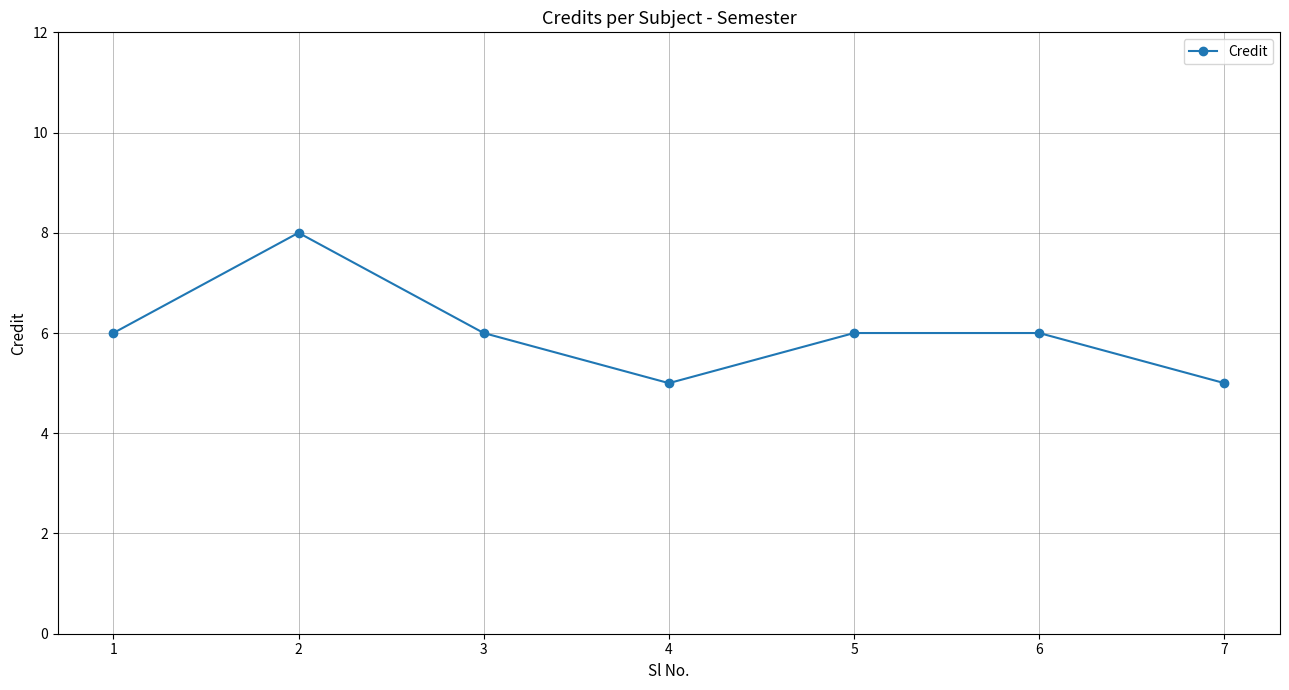

What is the value of the 7th point from the left?

5